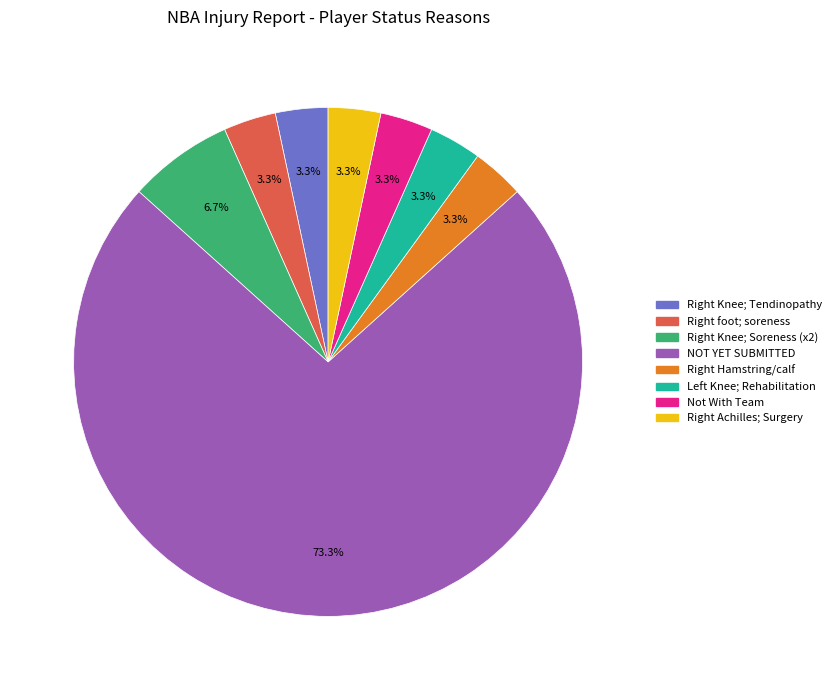

What percentage is NOT represented by Not With Team?

96.7%